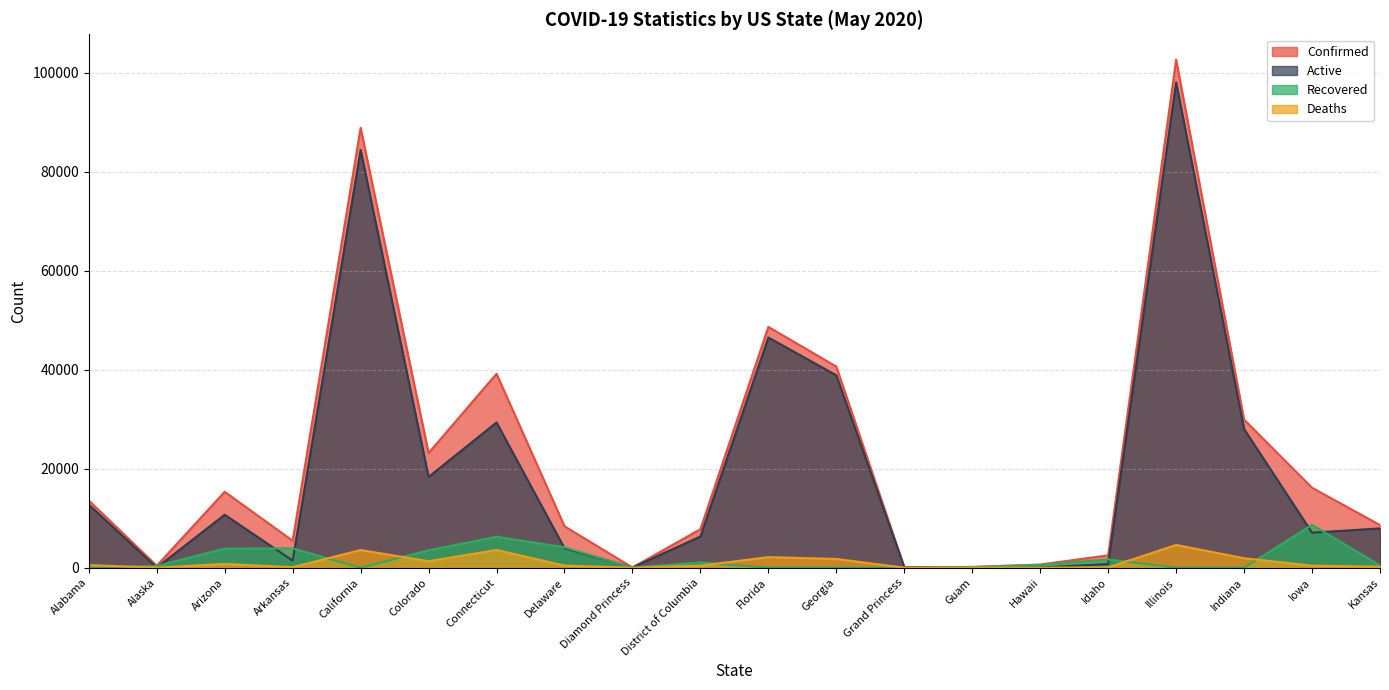

True or false: Active and Confirmed intersect in this chart.

False